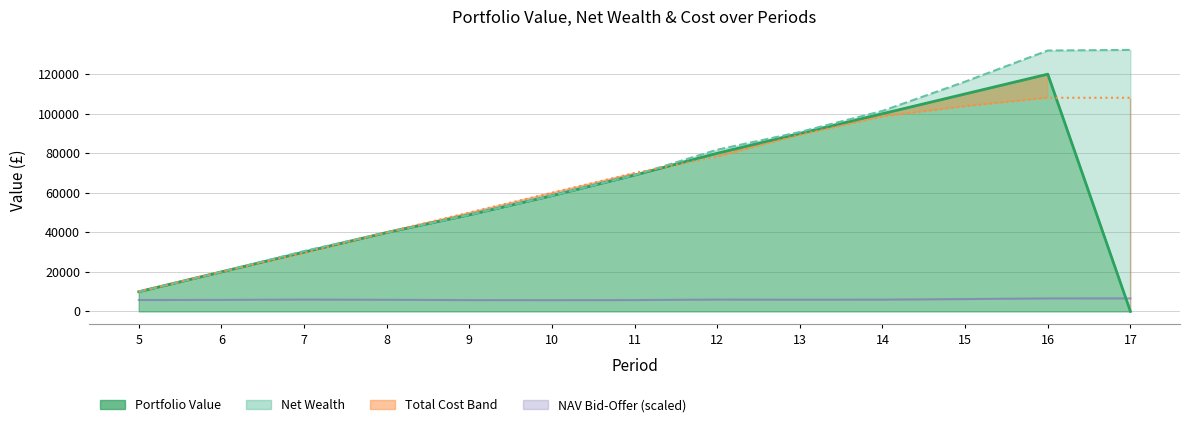

Rank the series at 7 from highest to lowest value.

Net Wealth (line), Portfolio Value (line), Total Cost (line), NAV (scaled)